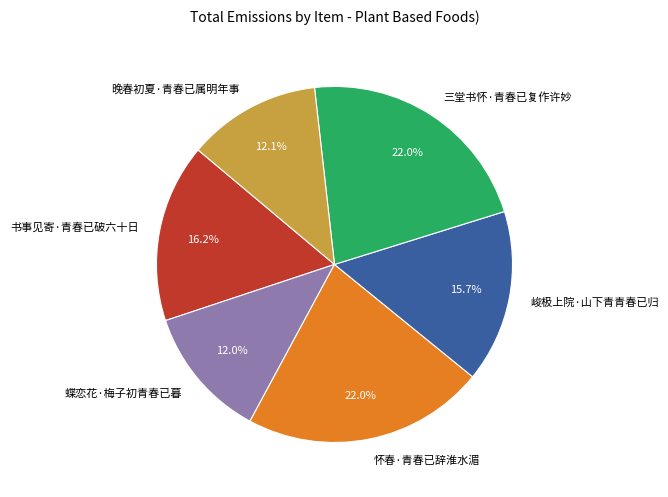

What is the ratio of the value at 峻极上院·山下青青春已归 to the value at 三堂书怀·青春已复作许妙?

0.7